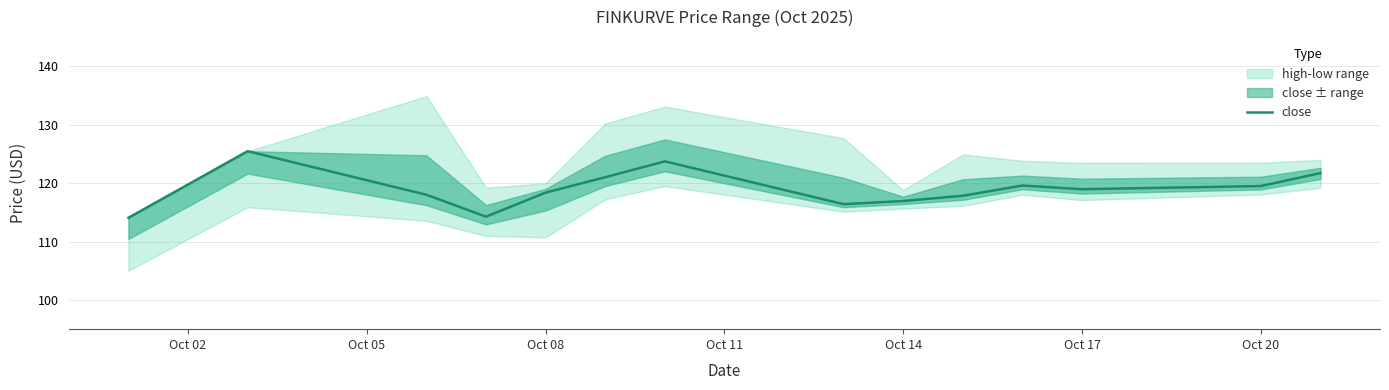

True or false: close has a value of 195.1 at Oct 17.

False